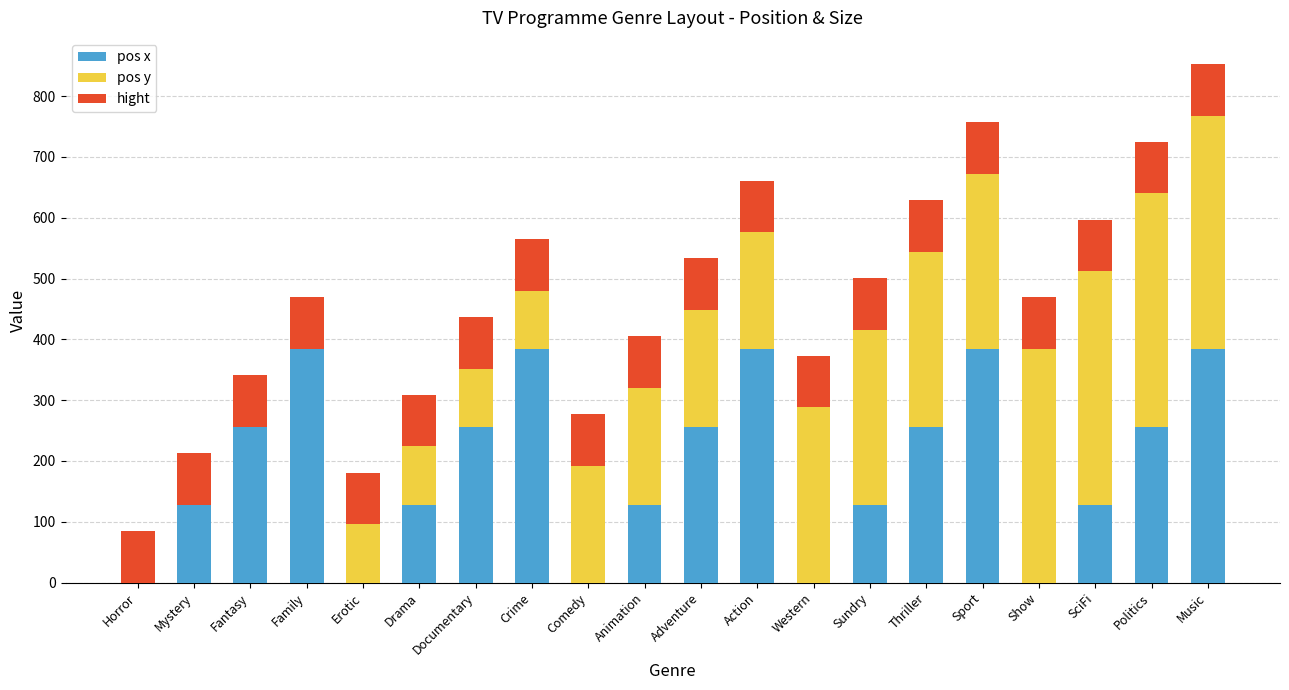

What are all the series names shown in the legend?

pos x, pos y, hight